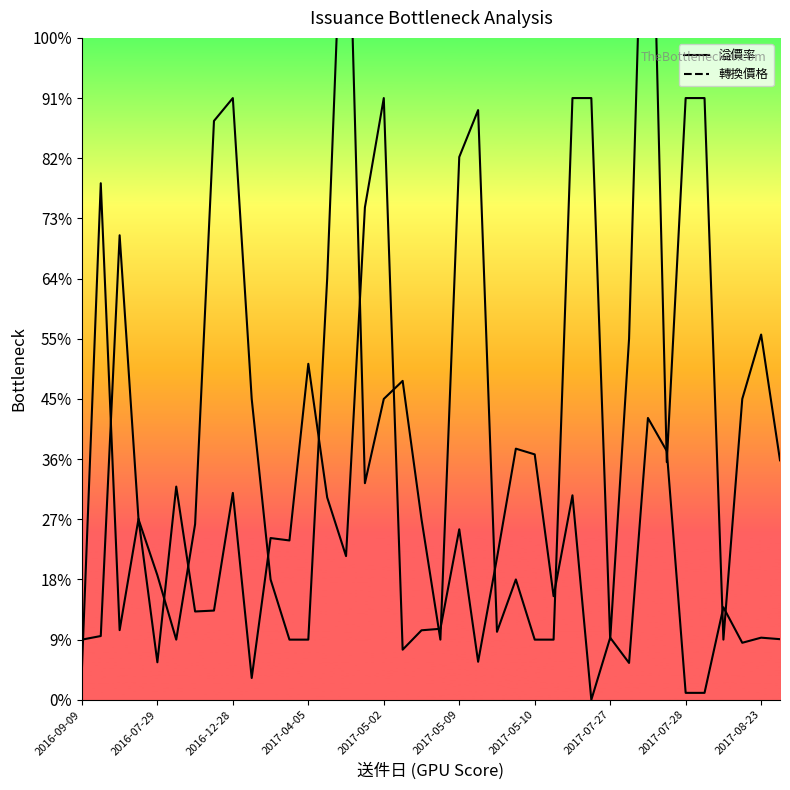

Does the chart display data point markers on the line(s)?

No